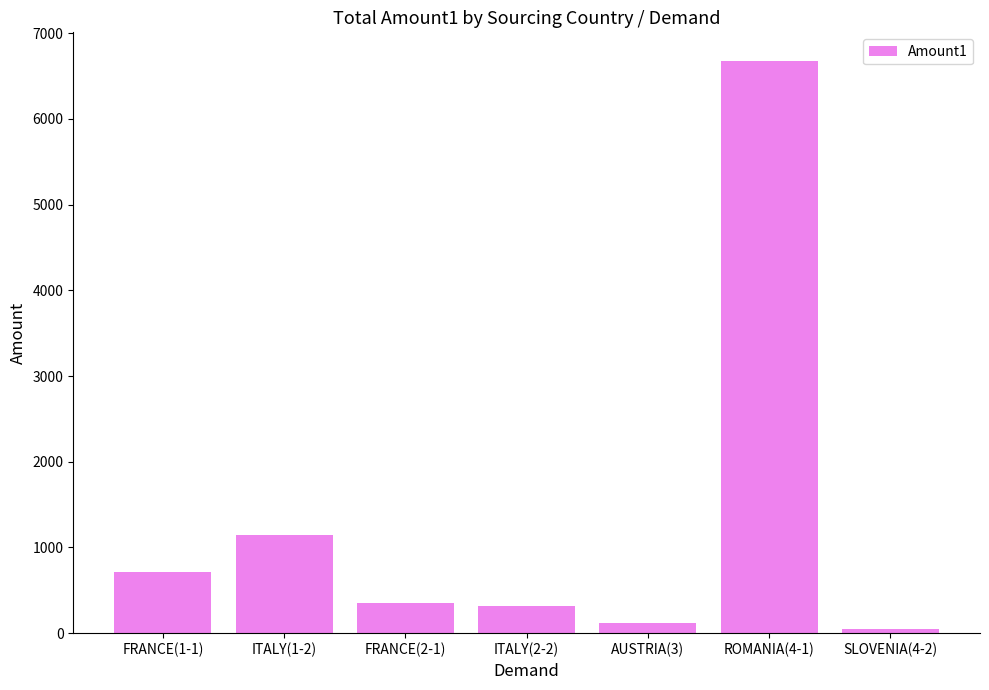

What is the value of the 1st bar from the left?

712.0